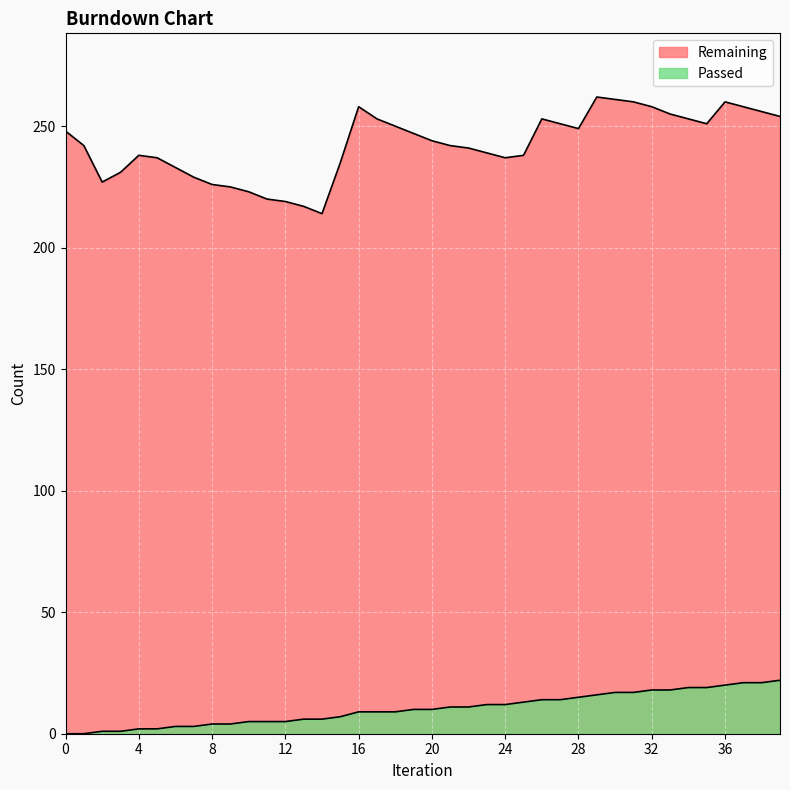

At which label is Passed closest to 11?

21